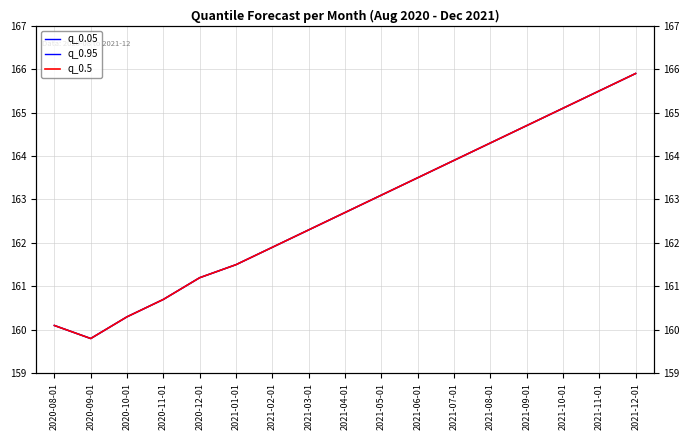

Which category has the lowest value across all series?

2020-09-01